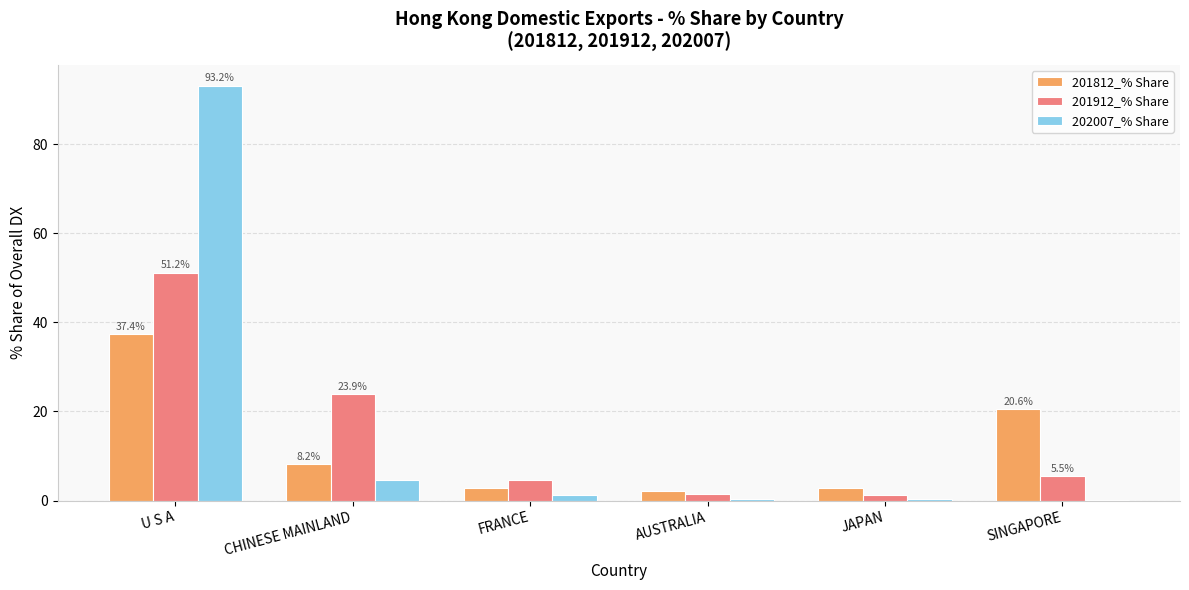

At which category is the sum across all series the highest?

U S A